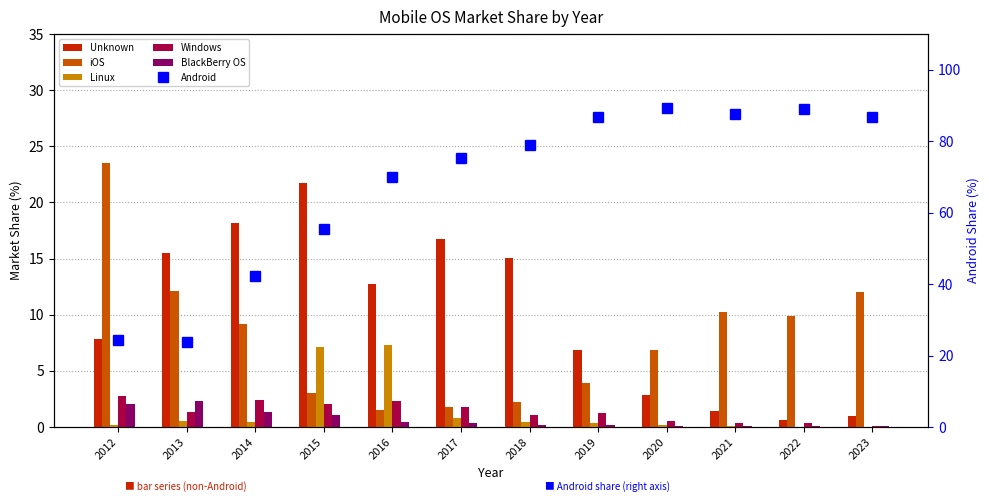

Rank the categories by Android value from highest to lowest.

2020, 2022, 2021, 2019, 2023, 2018, 2017, 2016, 2015, 2014, 2012, 2013